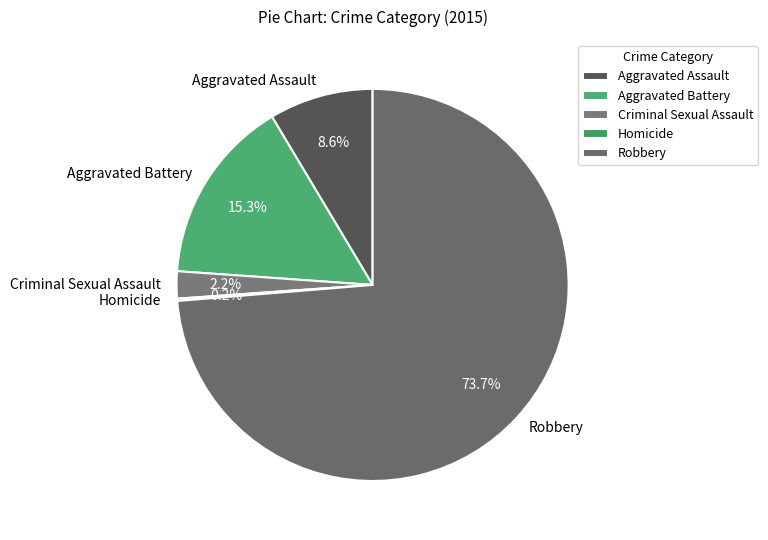

The Criminal Sexual Assault slice represents 9% of the pie. True or false?

False